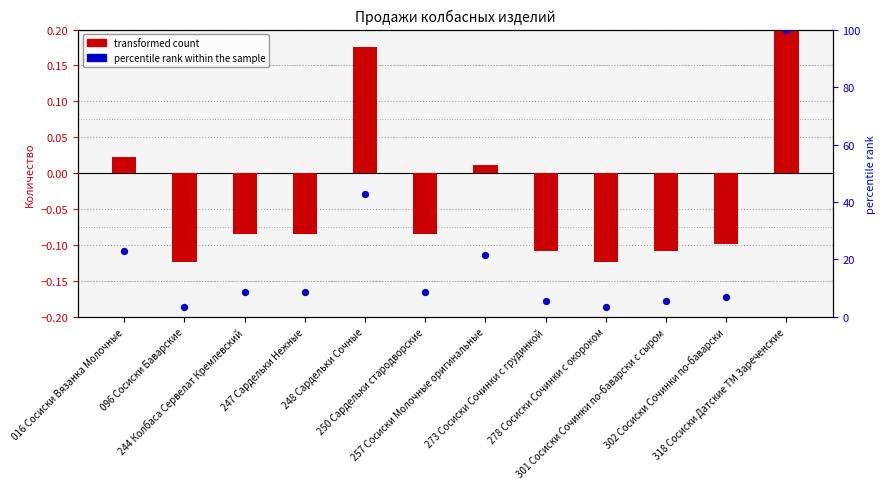

What is the total value across all series at 278 Сосиски Сочинки с окороком?

3.3